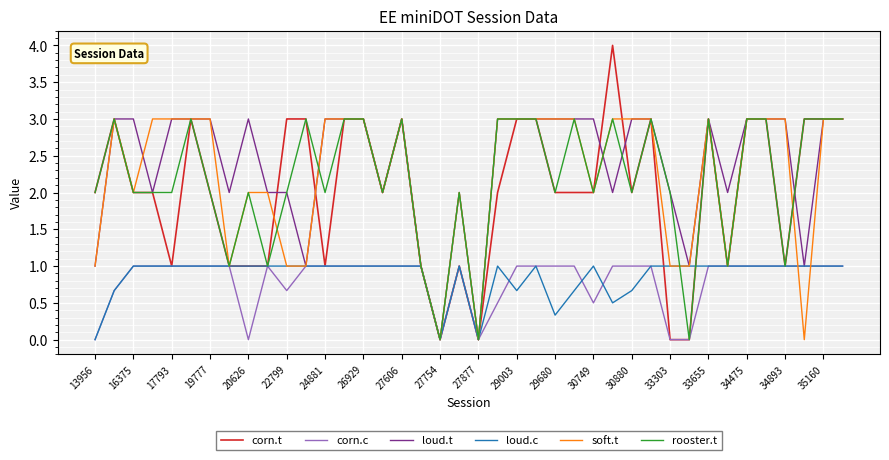

Which series has the widest spread of values?

corn.t